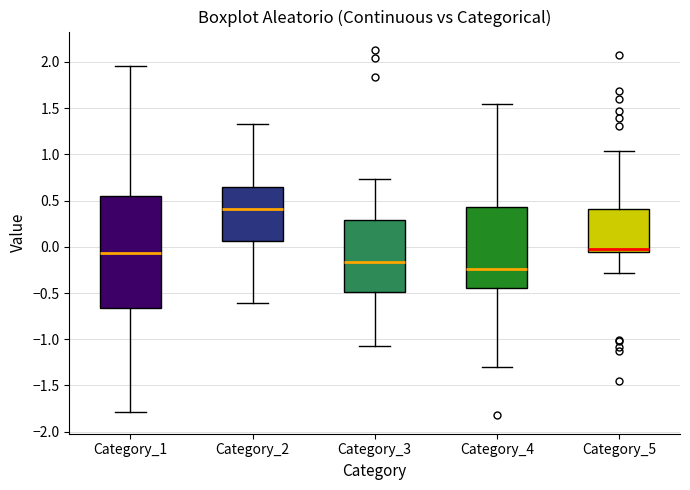

Which box's median line is the highest?

Category_2